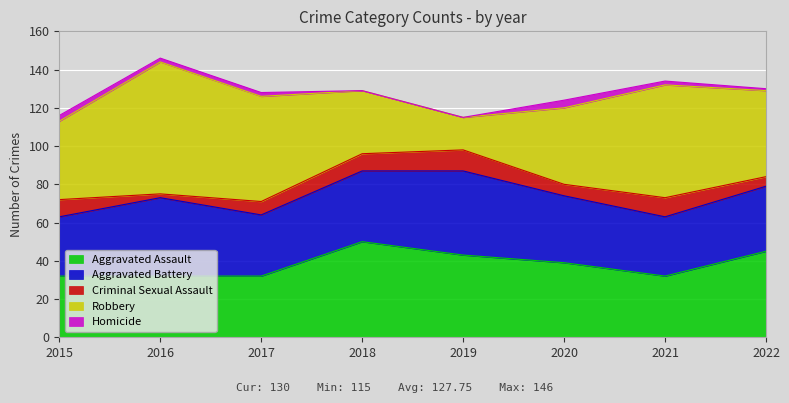

Which series has the largest range (max minus min)?

Robbery